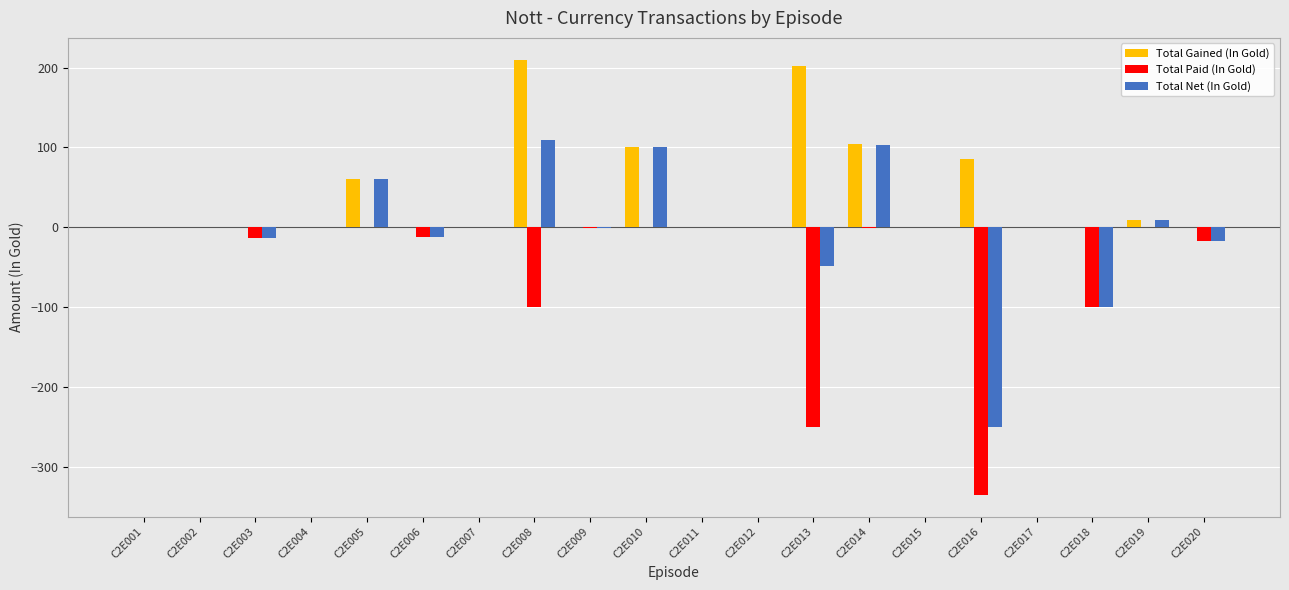

Are the bars grouped side by side (vs. stacked)?

Yes